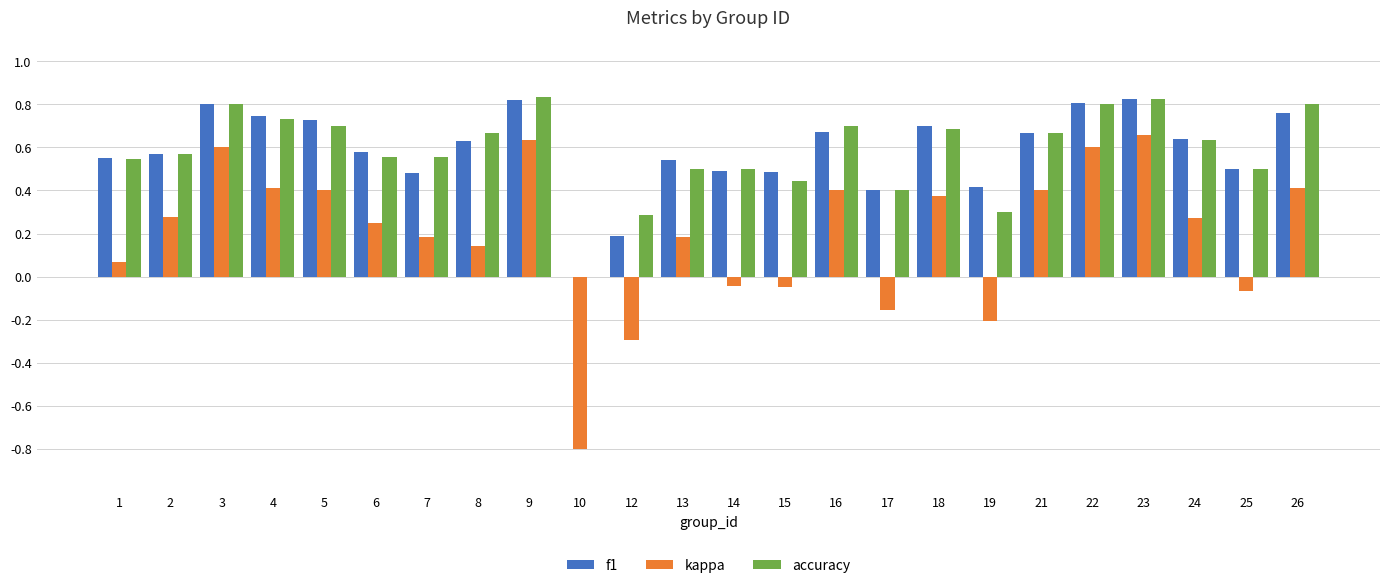

Count the accuracy values in the range 0 to 1.

24